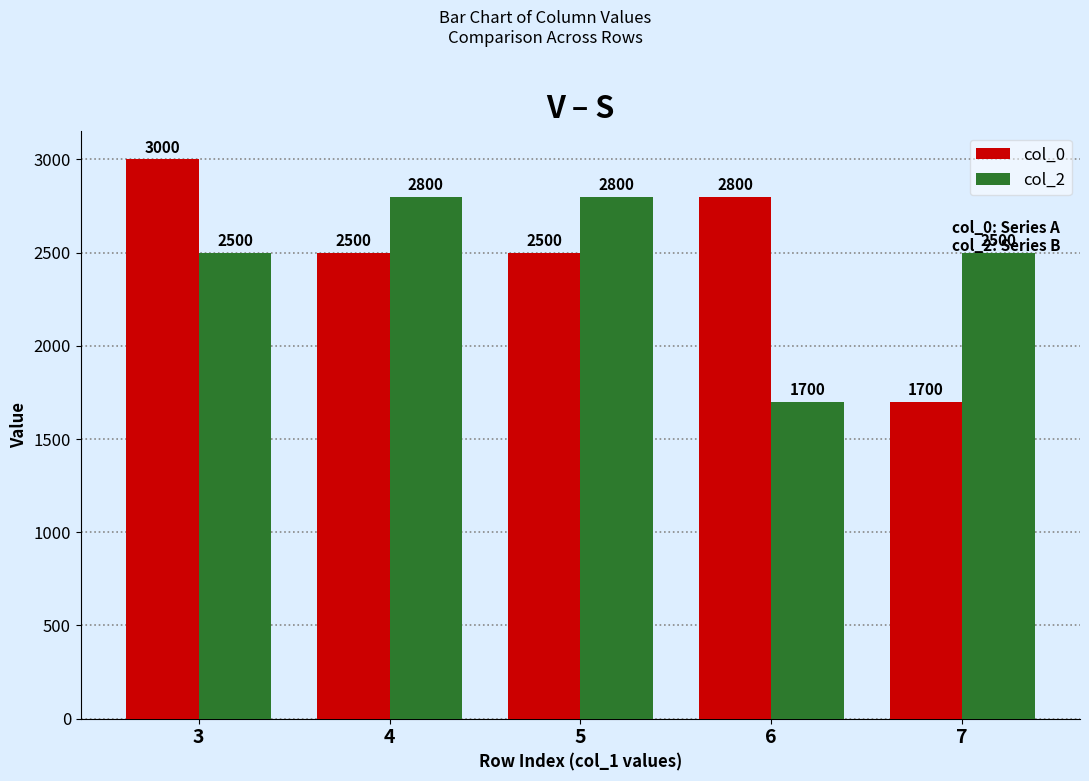

What is the difference between the col_0 values at 4 and 7?

800